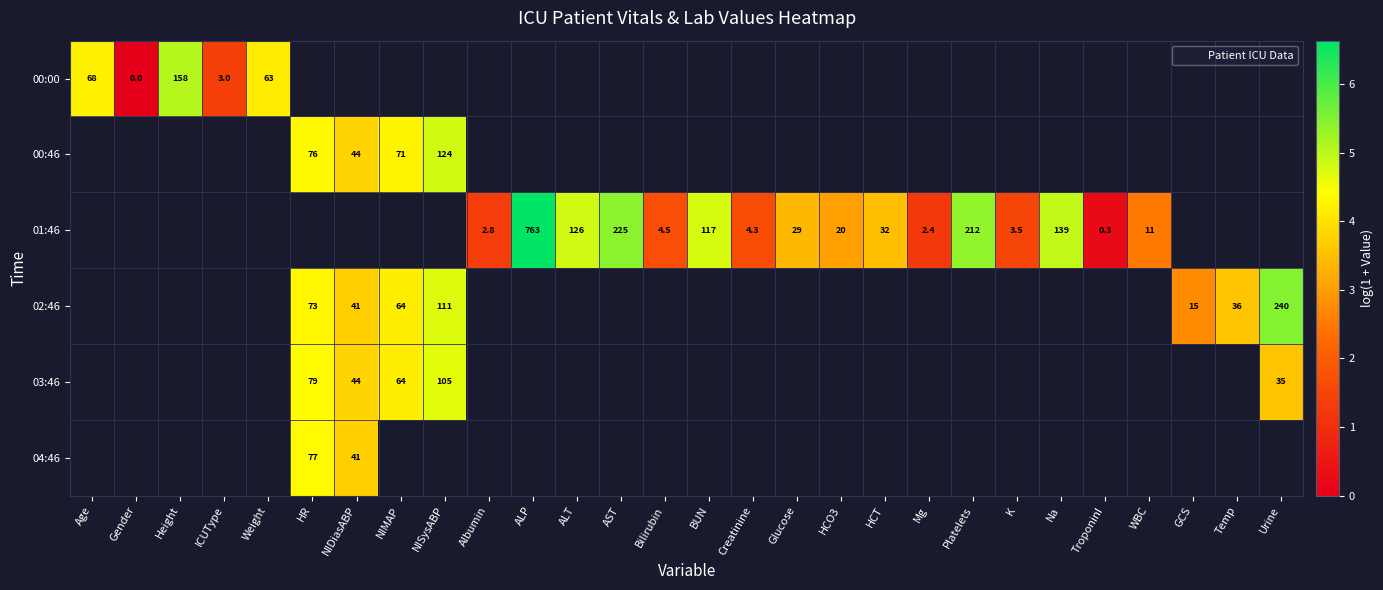

How many distinct data groups are displayed?

6